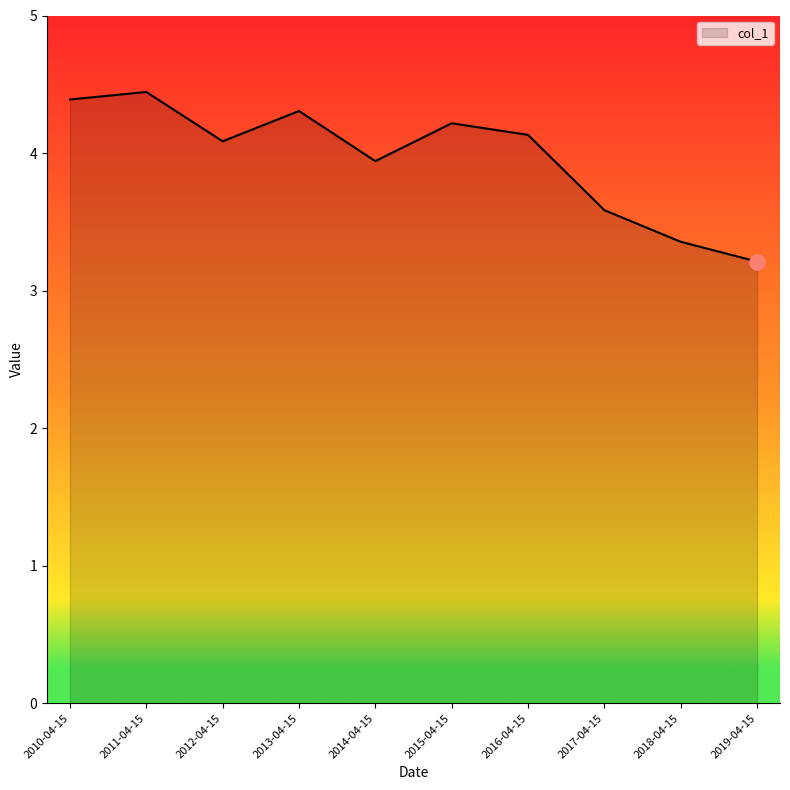

Which has a higher value, 2015-04-15 or 2018-04-15?

2015-04-15